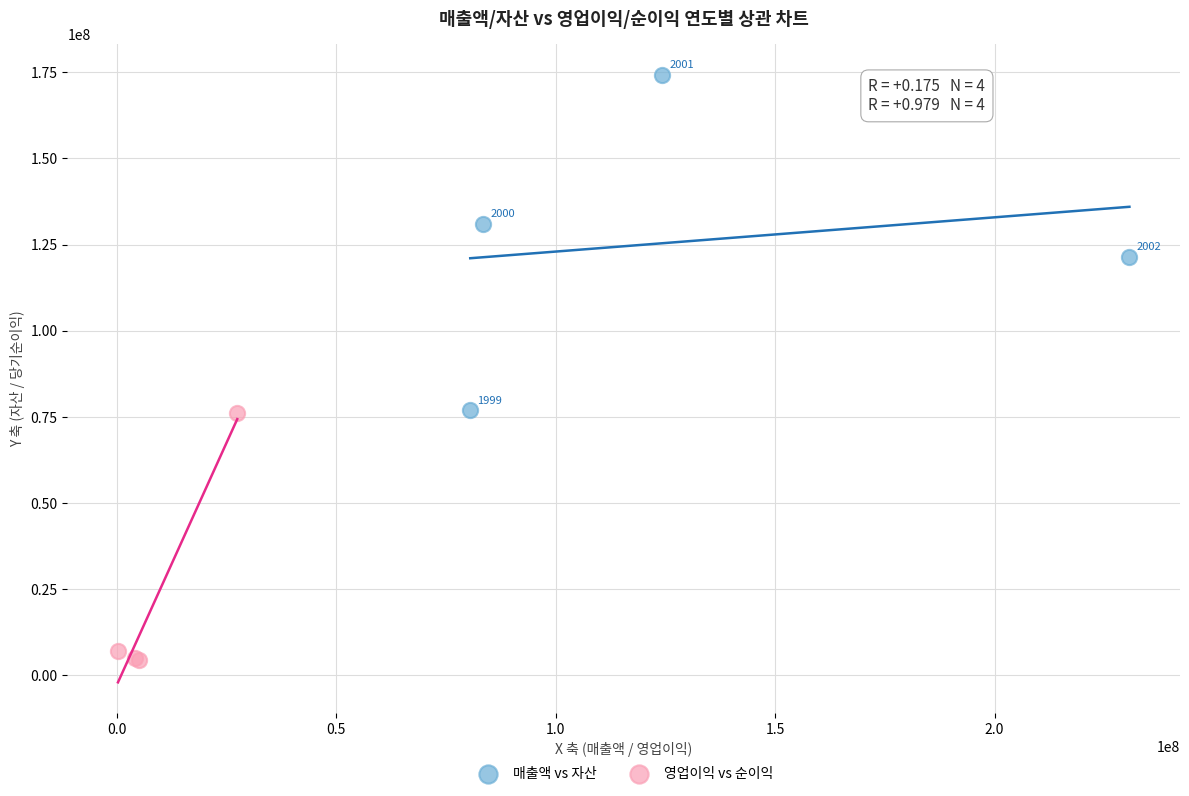

Which series reaches the minimum Y coordinate?

영업이익 vs 순이익